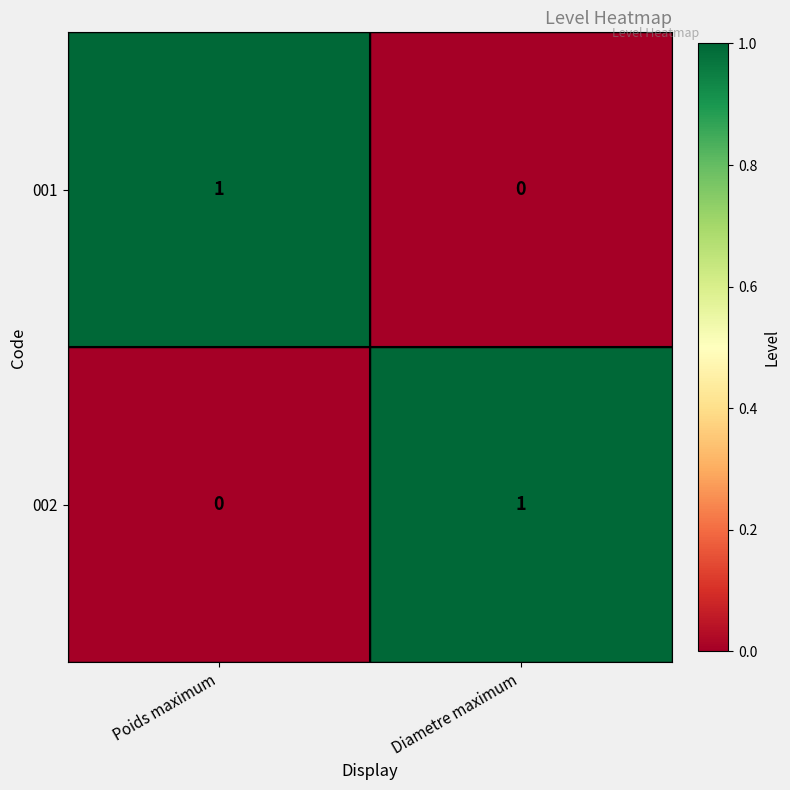

At which label is 001 closest to 0?

Diametre maximum